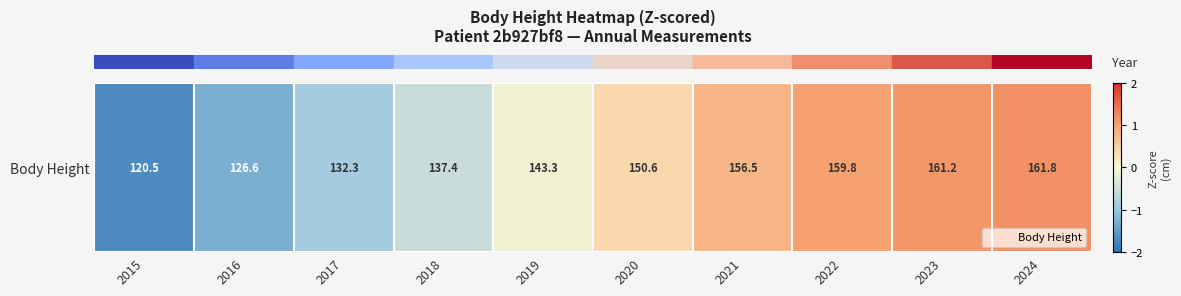

Rank the categories by value from lowest to highest.

2015, 2016, 2017, 2018, 2019, 2020, 2021, 2022, 2023, 2024